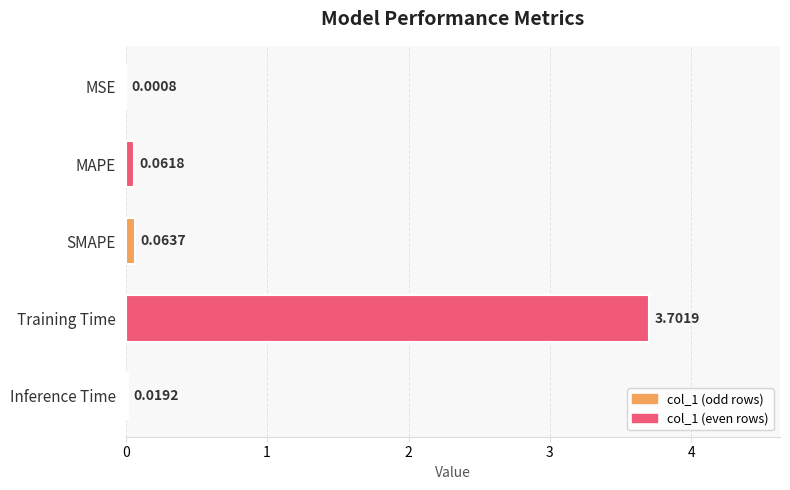

At which label is the value closest to 1?

SMAPE